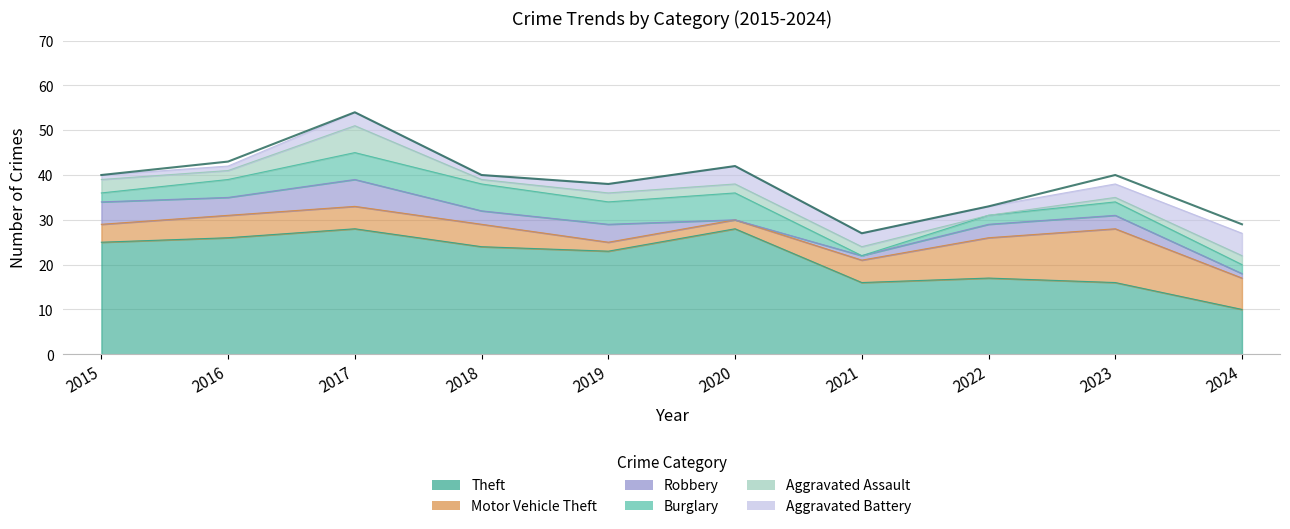

Read the Aggravated Battery value at 2017.

3